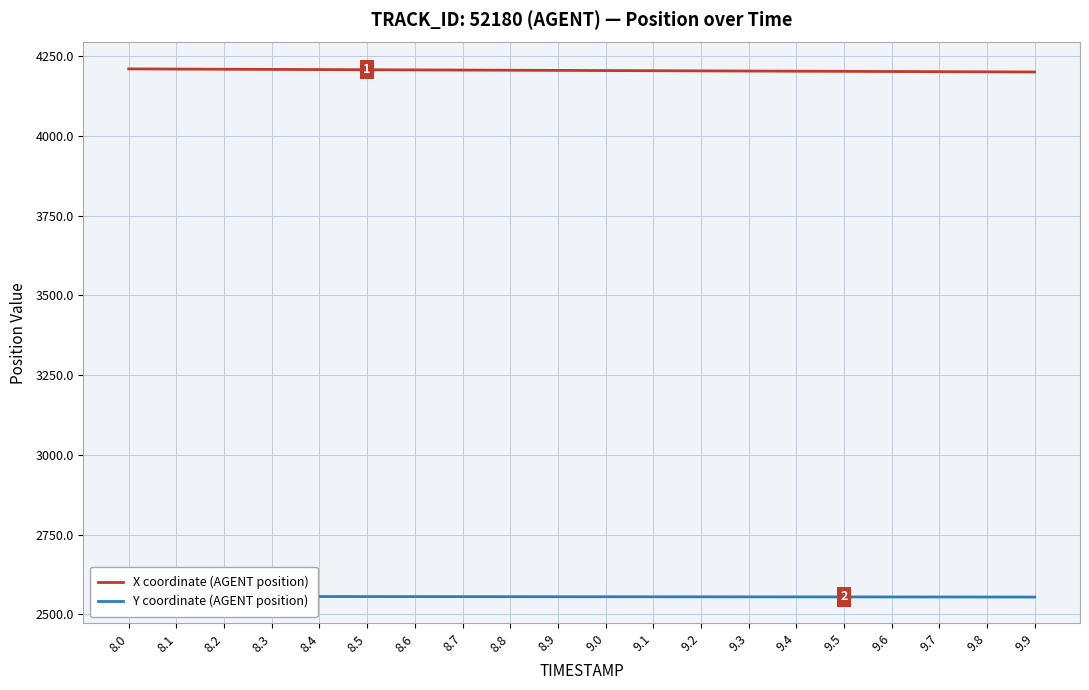

Which series has the widest spread of values?

X coordinate (AGENT position)